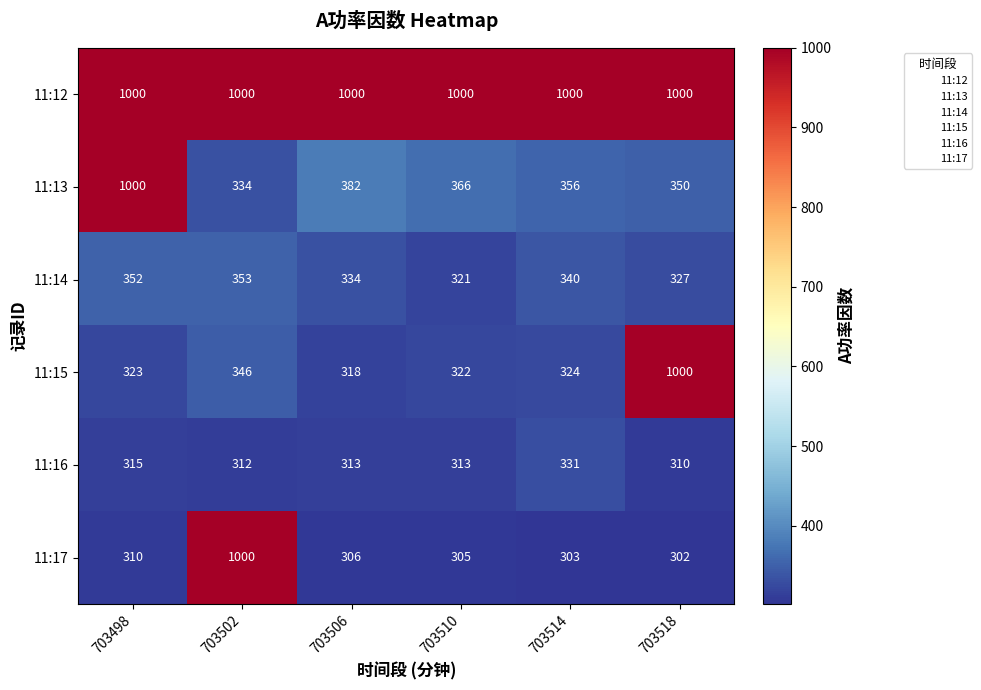

What is the difference between the 11:15 values at 703514 and 703502?

22